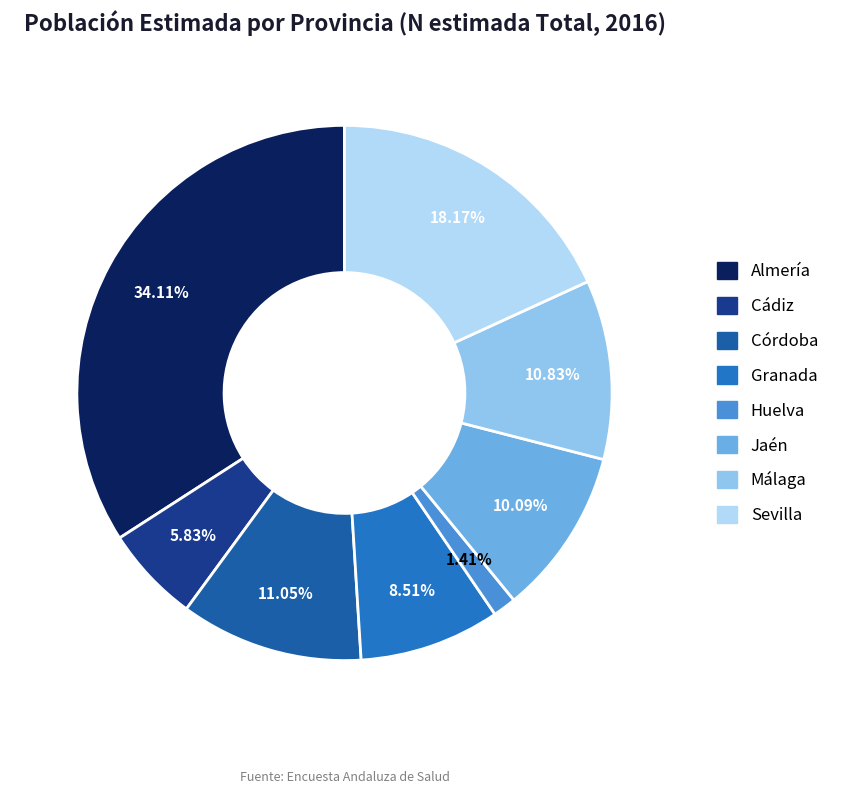

True or false: Córdoba accounts for 11% of the total.

True